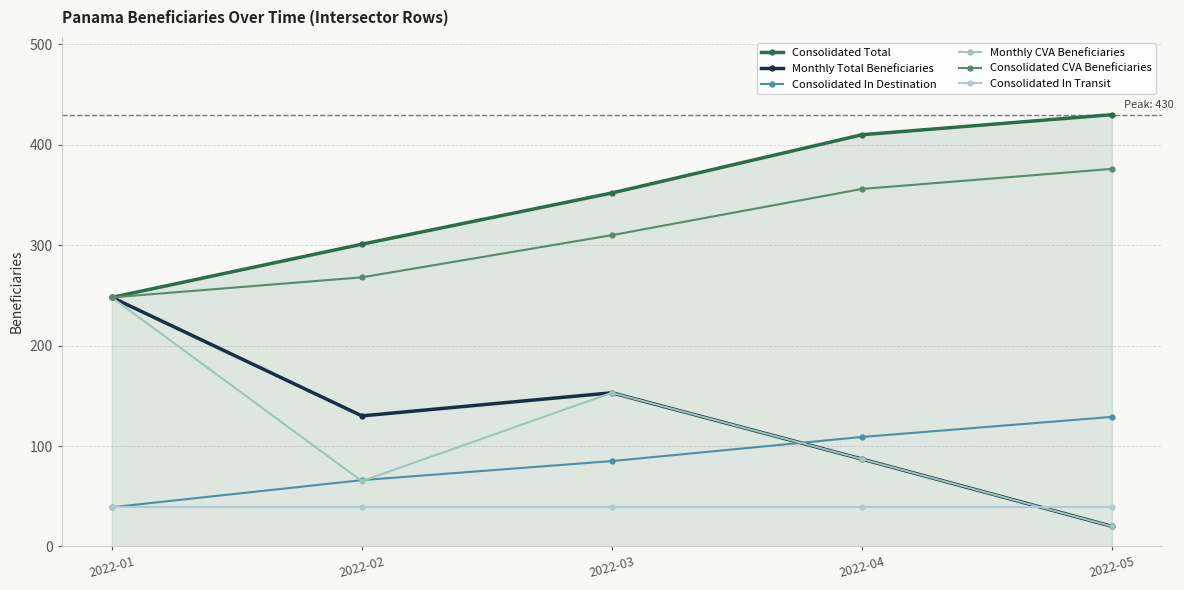

What is the total value across all series at 2022-02?

869